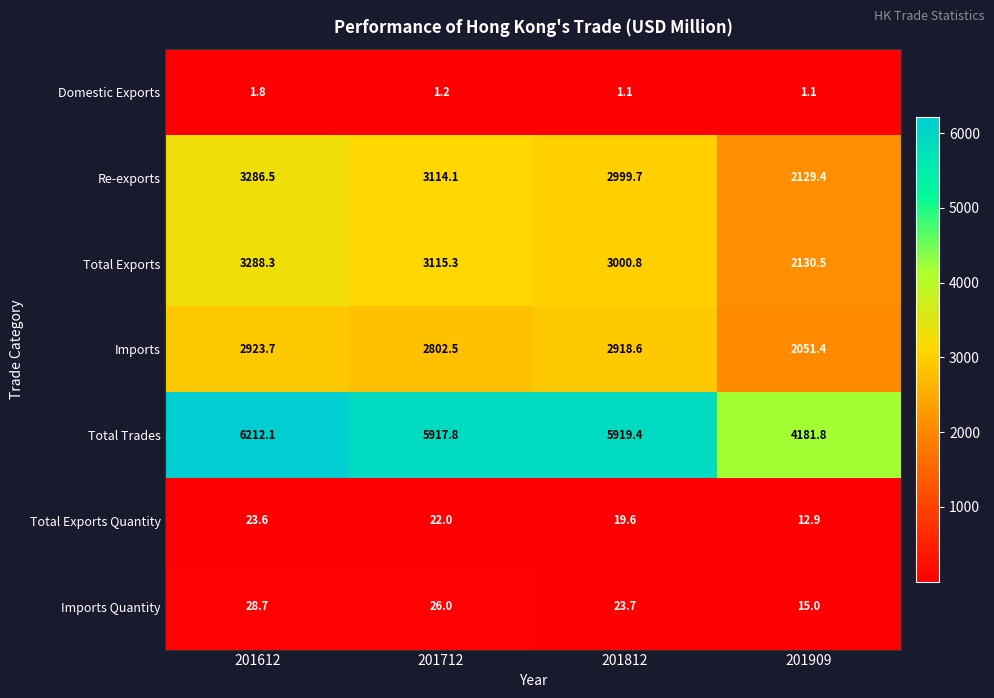

Which series changed the most between 201712 and 201812?

Imports